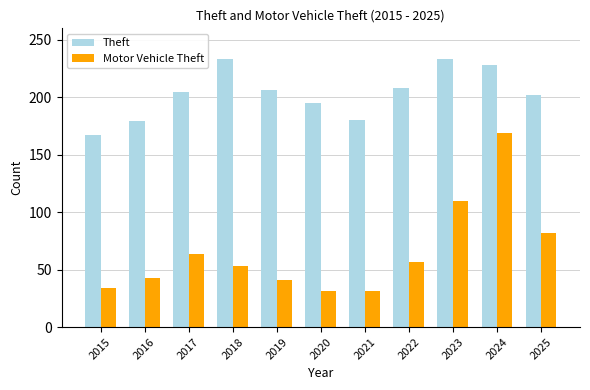

What is the difference between the maximum and second lowest values in the Theft series?

54